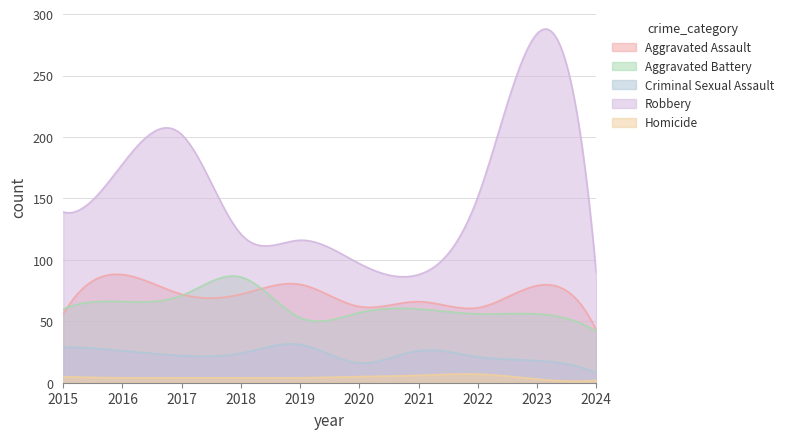

True or false: Aggravated Battery and Robbery intersect in this chart.

False